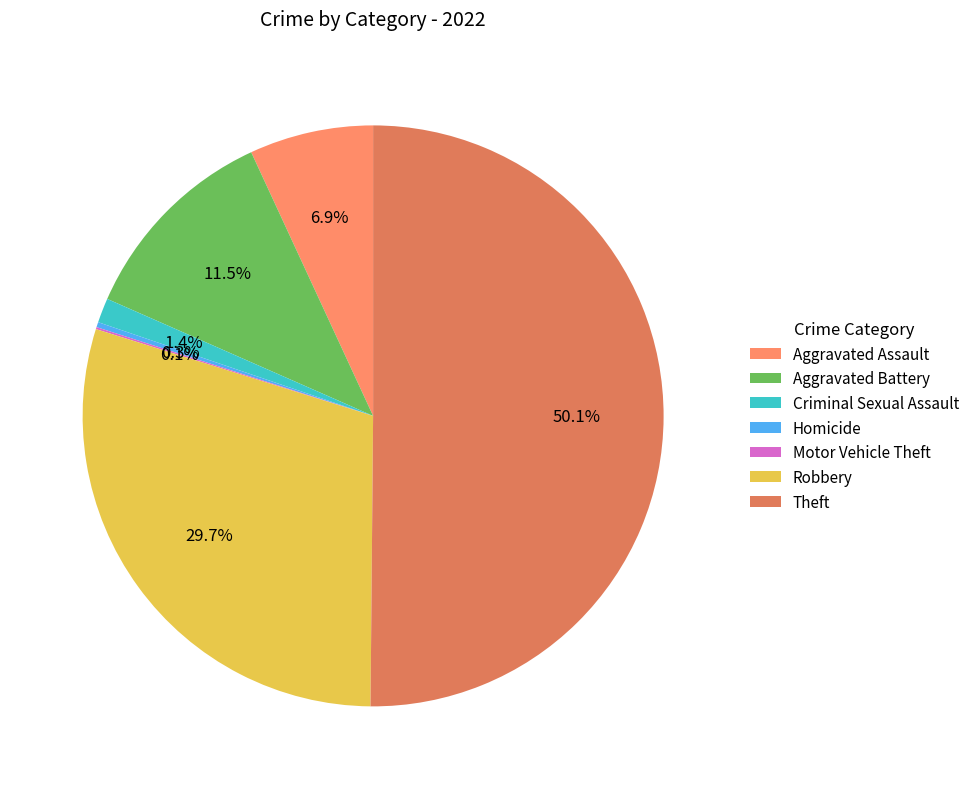

To the nearest percent, what percentage of the pie is Robbery?

30%